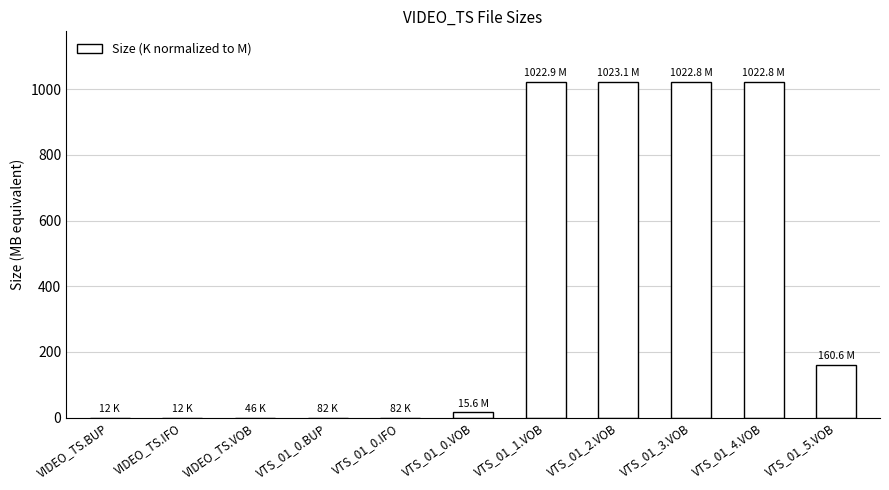

What is the sum of all values?

4268.0